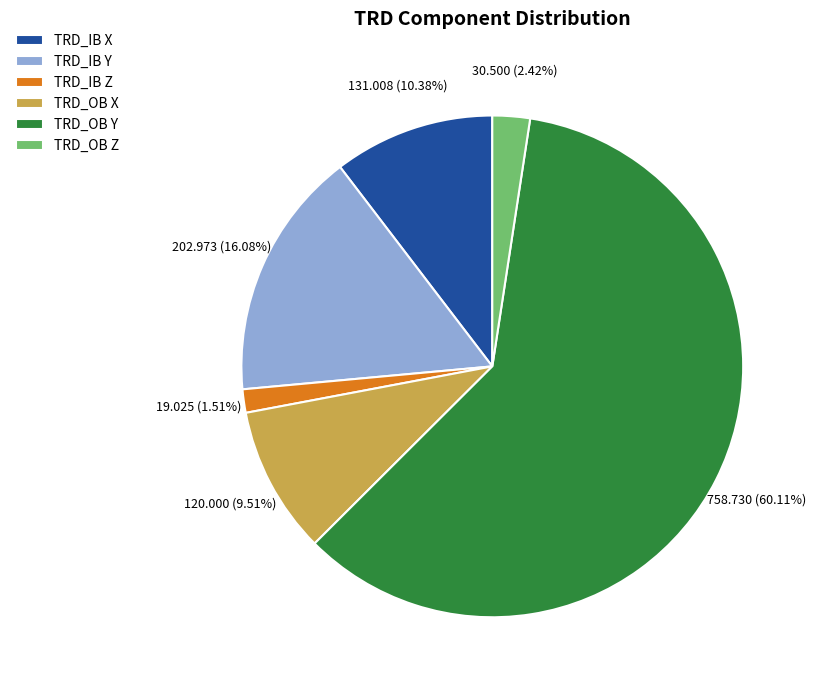

To the nearest percent, what portion does TRD_OB Y represent?

60%